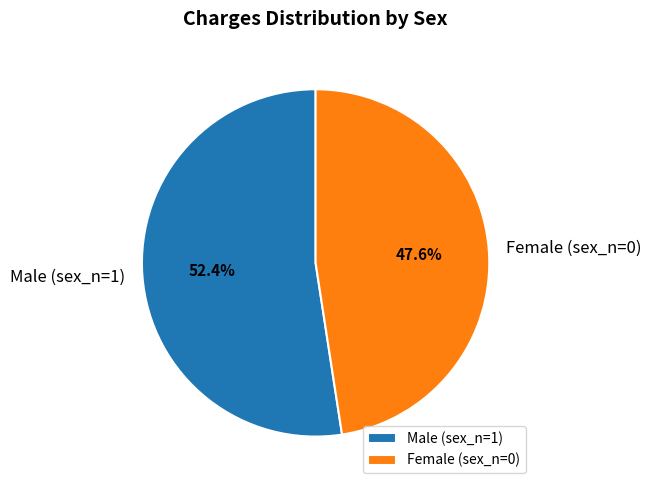

How many slices are in this pie chart?

2